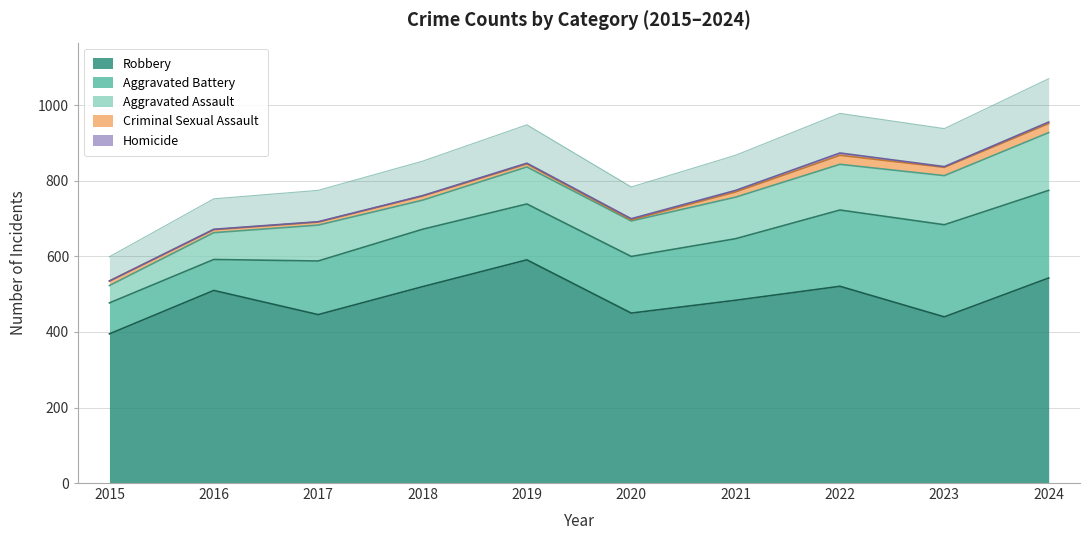

Which series has the largest total across all categories?

Robbery